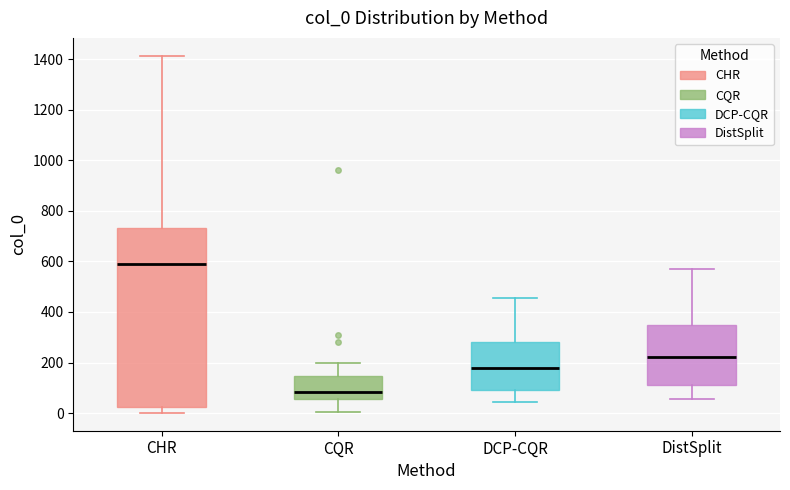

Which box is the tallest, from its lower edge to its upper edge?

CHR